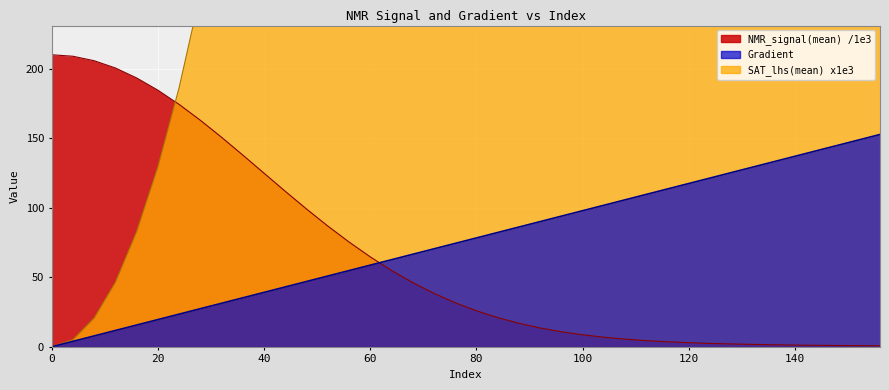

True or false: SAT_lhs(mean) and Gradient cross at least once.

False